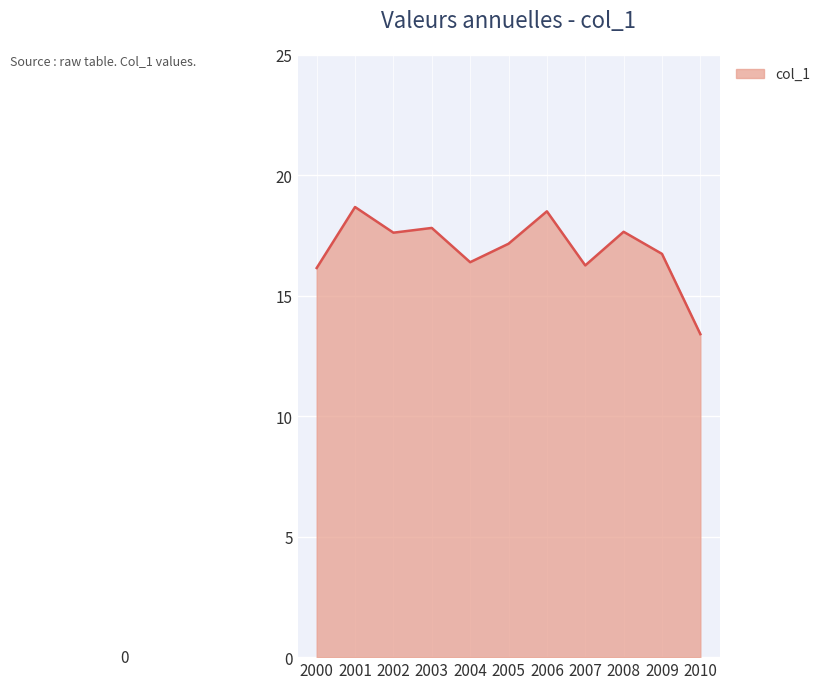

How many values are below 17?

5